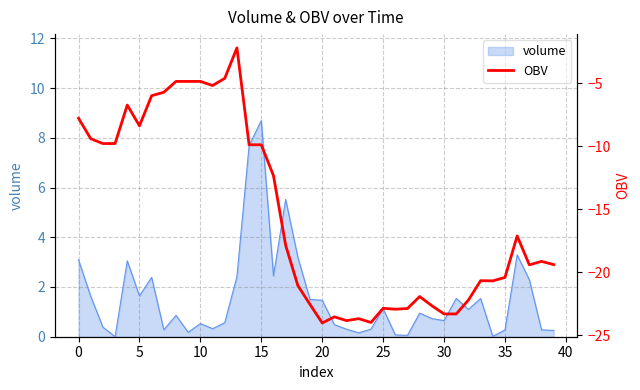

What is the highest value of the volume series?

8.7